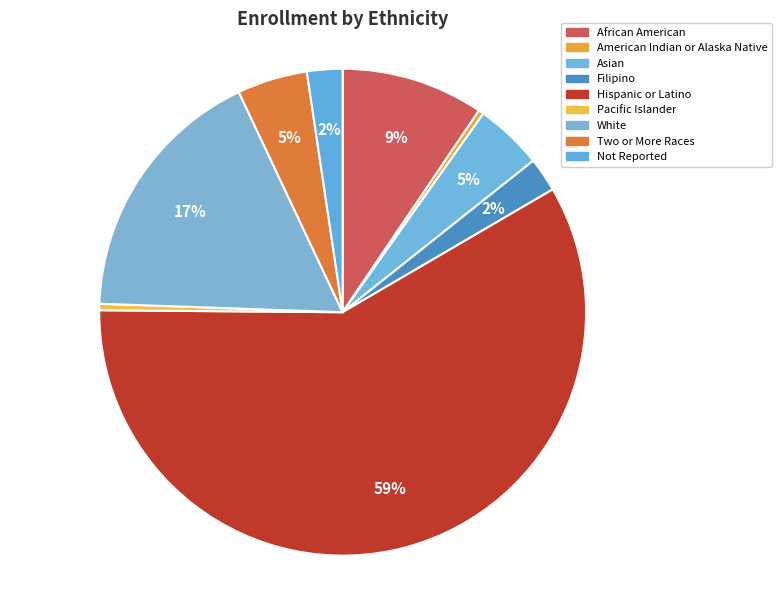

To the nearest percent, what is the difference between the Hispanic or Latino and Not Reported slice percentages?

56%